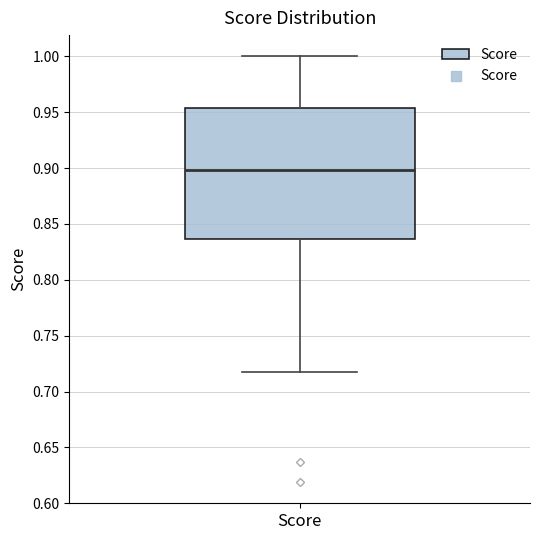

Read this box plot against the y-axis: the position of the median line, the range covered by the box, and the ends of both whiskers. The values are not printed on the chart, so give them approximately, as read against the axis.

median 0.900, box 0.835 to 0.955, whiskers 0.715 to 1.000